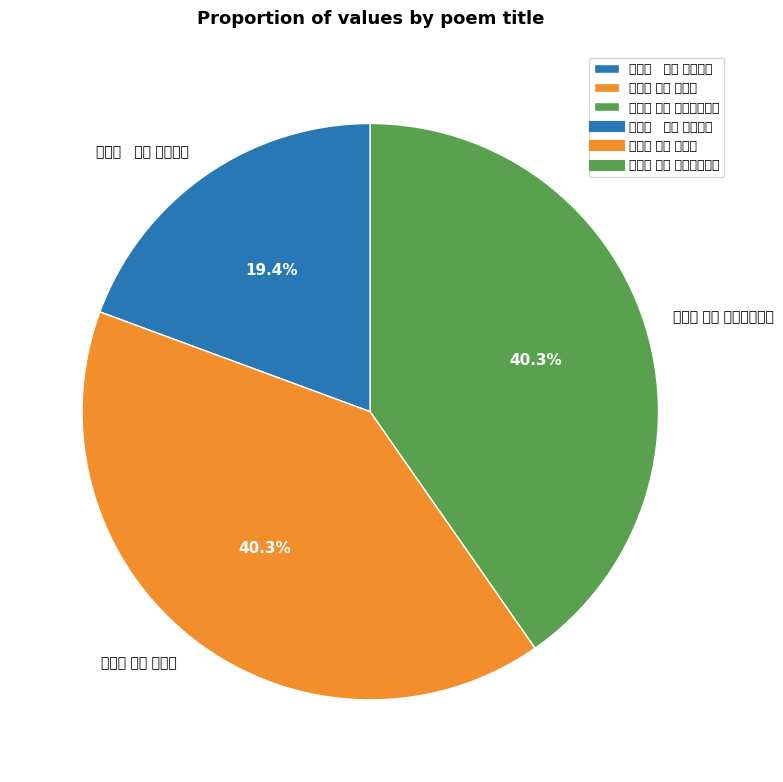

How much of the chart is everything except 玉楼春 其四 三叠前韵有赠?

59.7%